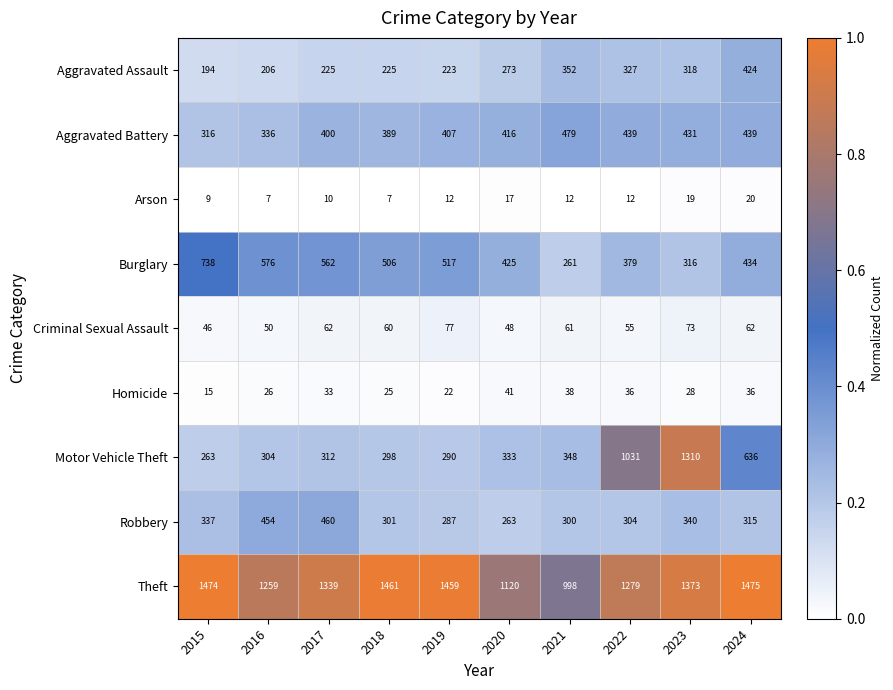

What is the difference between the second highest and second lowest values in the Robbery series?

167